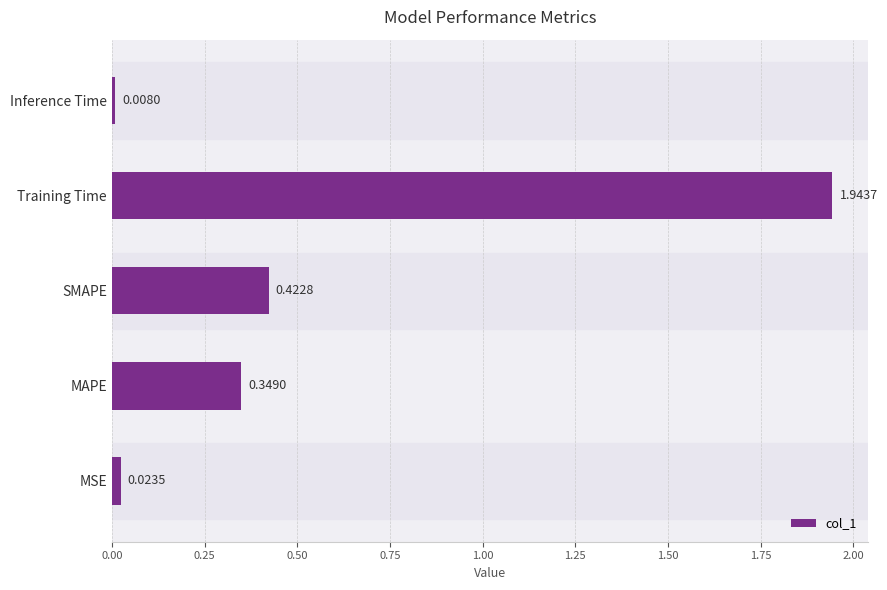

What is the sum of all values?

2.7